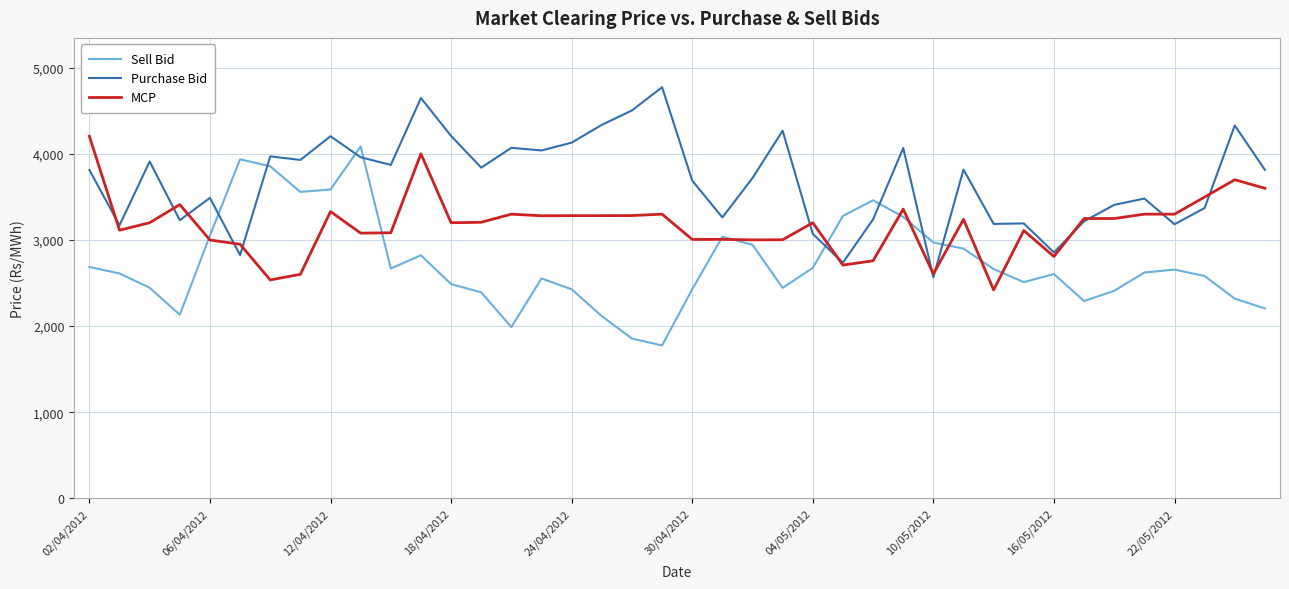

What is the greatest value displayed?

4775.0